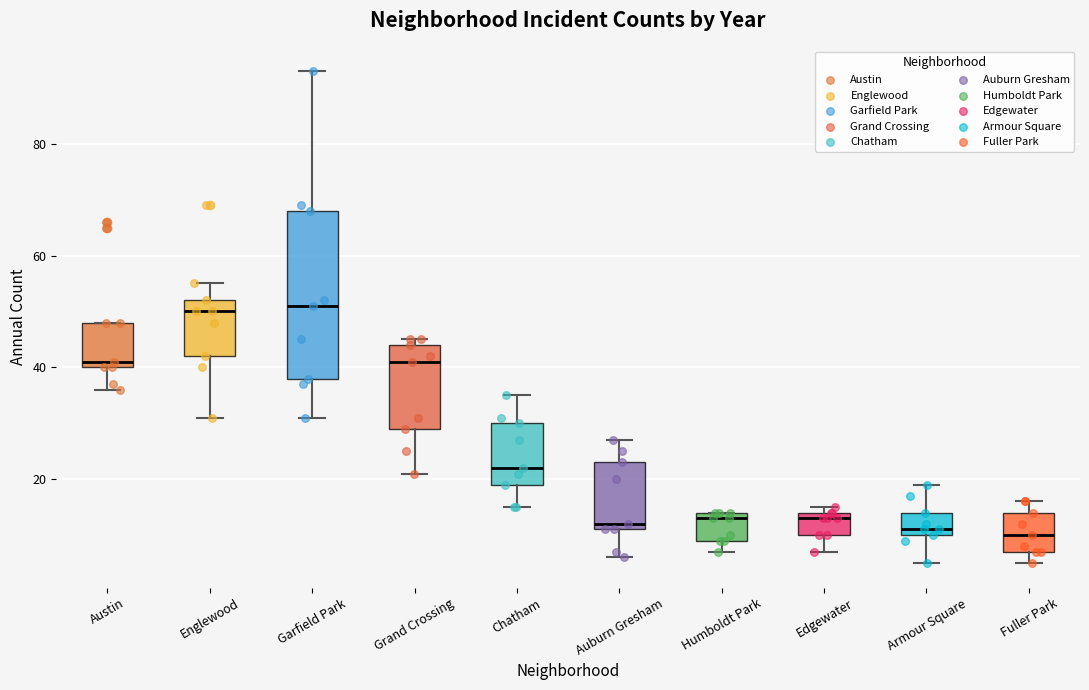

Reading left to right, transcribe this box plot: for each box, give where its median line is, the range the box spans, and where its two whiskers end, as read against the y-axis. The values are not printed on the chart, so give them approximately, as read against the axis.

Austin: median 42, box 40 to 48, whiskers 36 to 48
Englewood: median 50, box 42 to 52, whiskers 32 to 56
Garfield Park: median 52, box 38 to 68, whiskers 32 to 94
Grand Crossing: median 42, box 30 to 44, whiskers 22 to 46
Chatham: median 22, box 20 to 30, whiskers 16 to 36
Auburn Gresham: median 12 (just above the box's lower edge), box 12 to 24, whiskers 6 to 28
Humboldt Park: median 14 (just below the box's upper edge), box 10 to 14, whiskers 8 to 14
Edgewater: median 14 (just below the box's upper edge), box 10 to 14, whiskers 8 to 16
Armour Square: median 12, box 10 to 14, whiskers 6 to 20
Fuller Park: median 10, box 8 to 14, whiskers 6 to 16